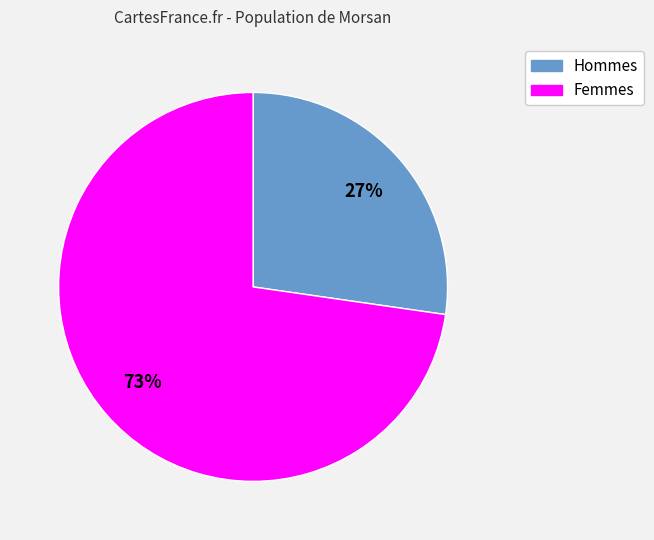

Approximately how many times larger is the value at Femmes compared to Hommes?

2.7